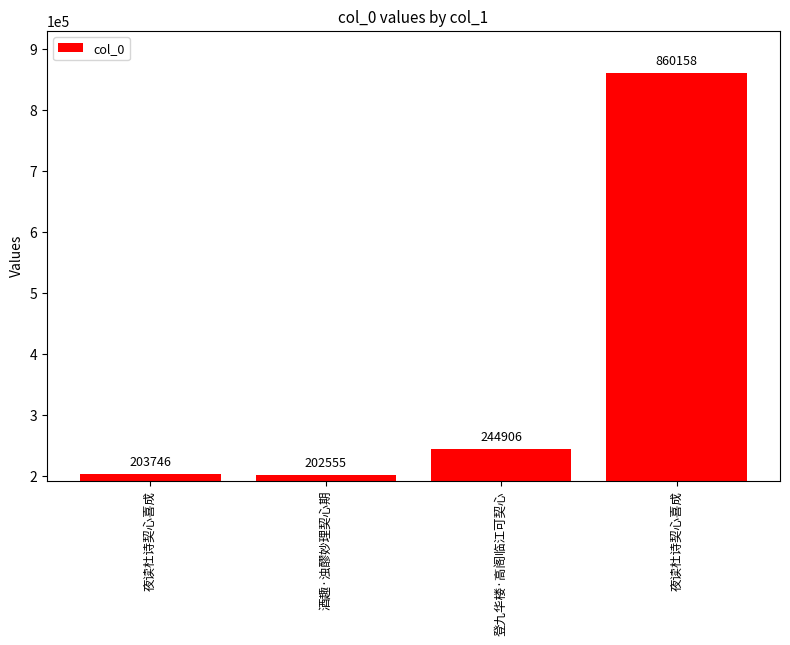

What is the smallest value displayed?

202555